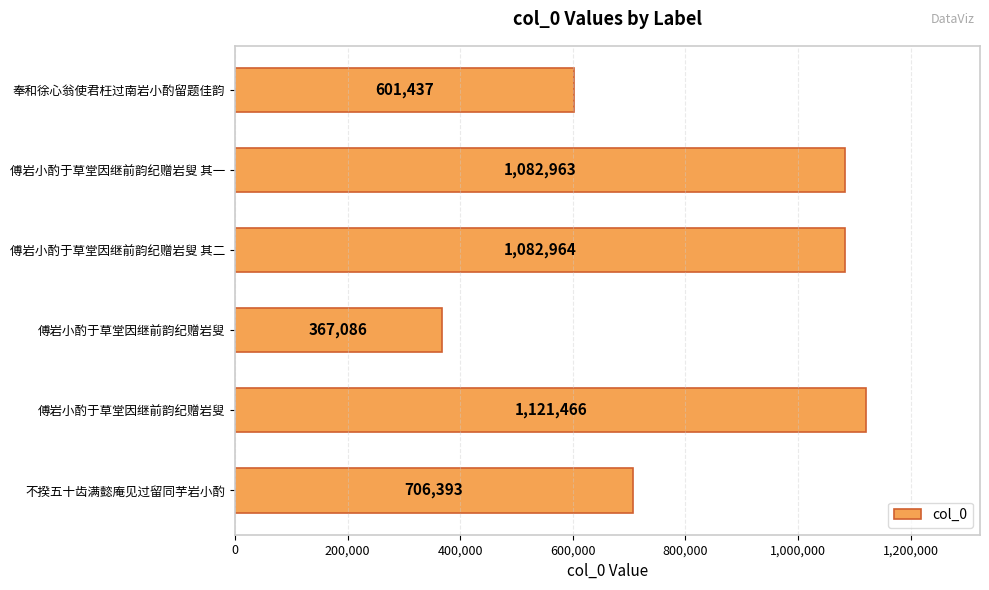

How many categories are shown in the chart?

6